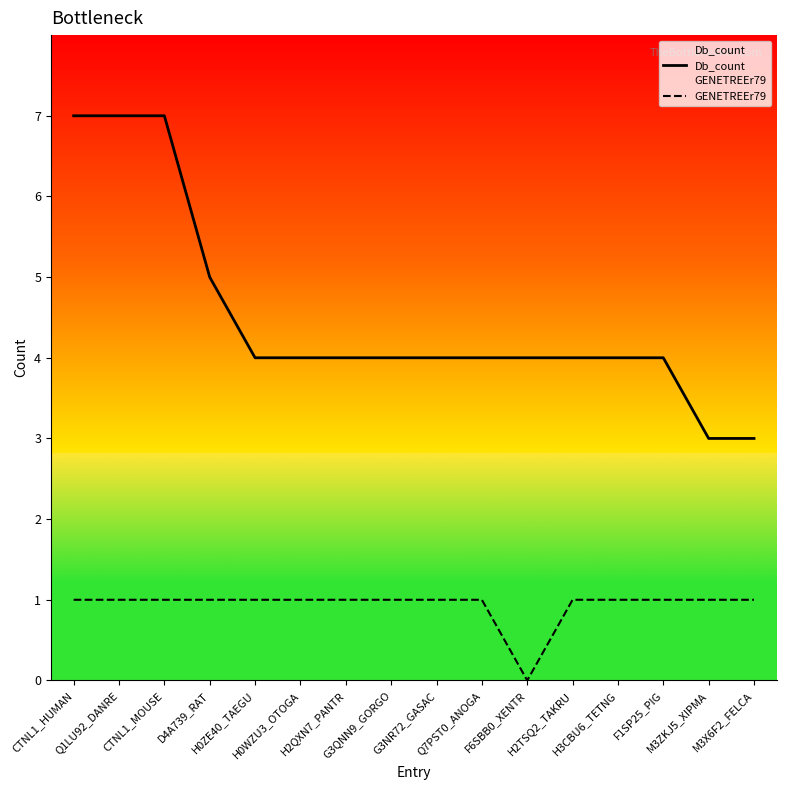

What is the maximum value for GENETREEr79?

1